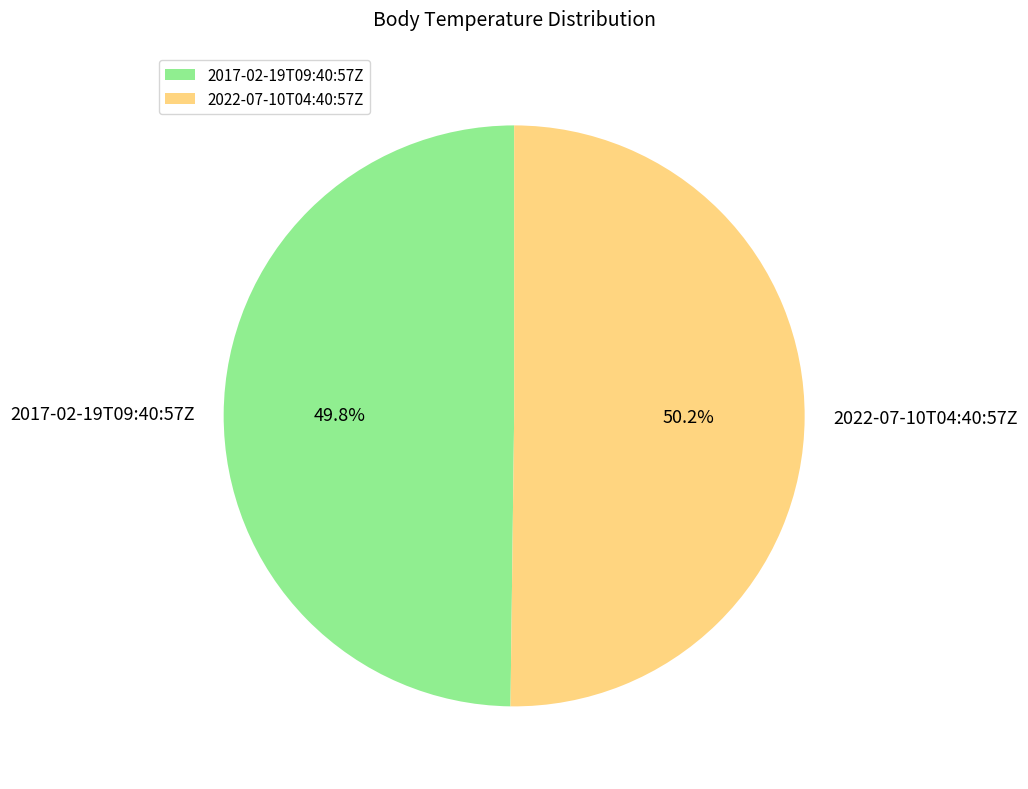

True or false: 2017-02-19T09:40:57Z accounts for 60% of the total.

False